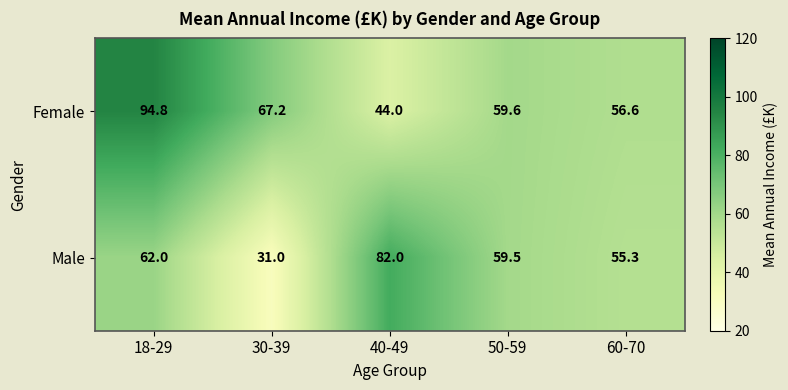

What is the difference between the maximum and minimum values in the Male series?

51.0